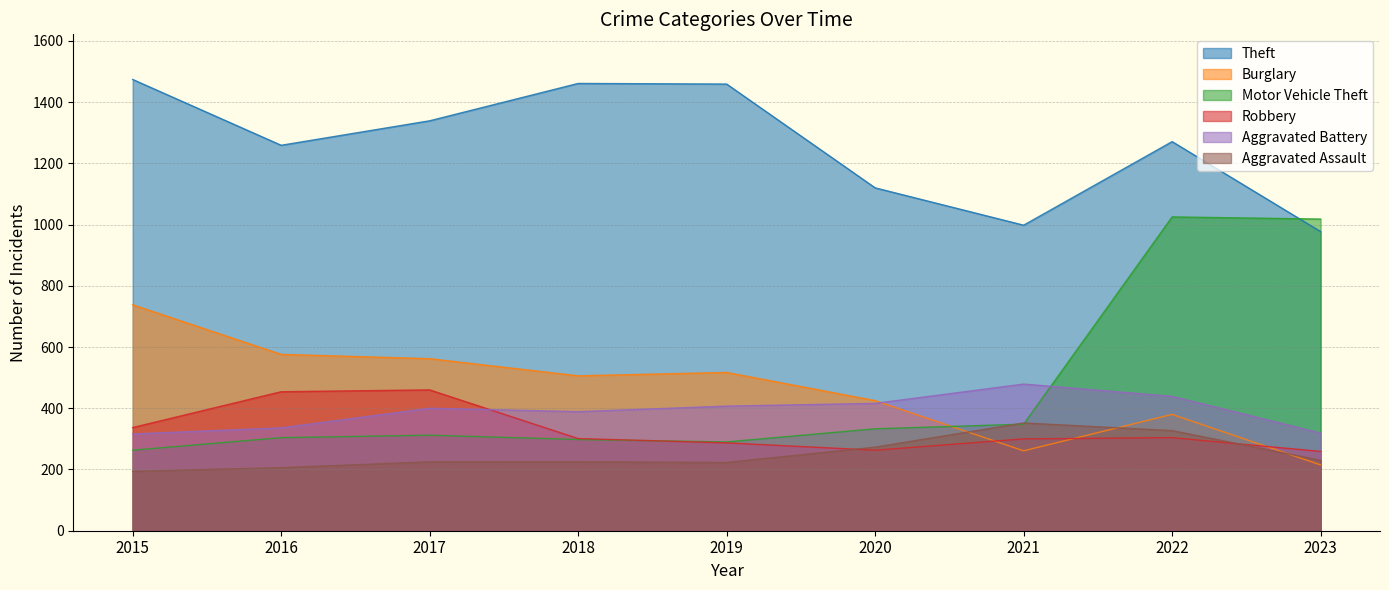

How many values in the Aggravated Assault series are below 225?

3